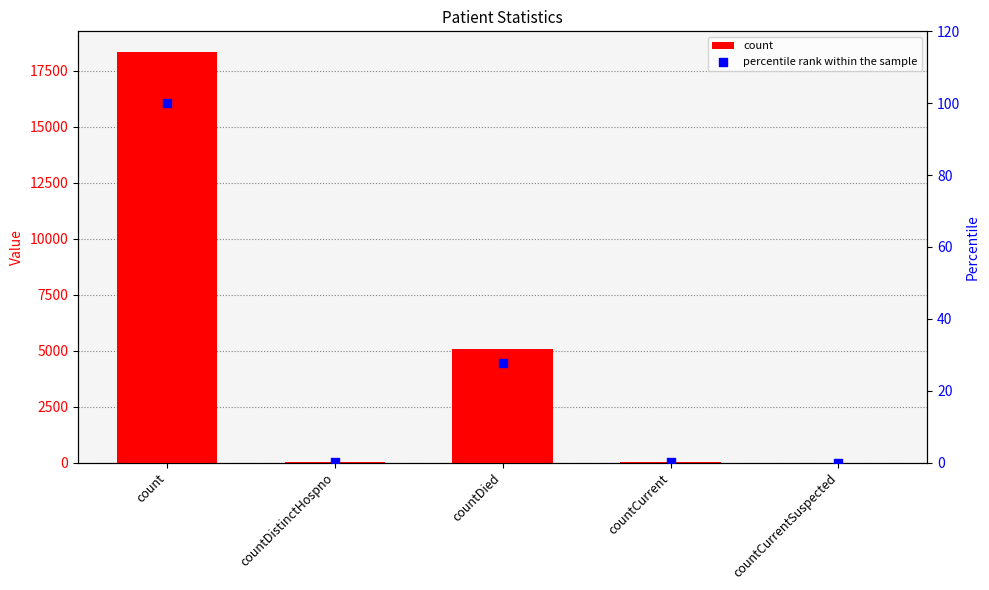

What are all the series names shown in the legend?

count, percentile rank within the sample